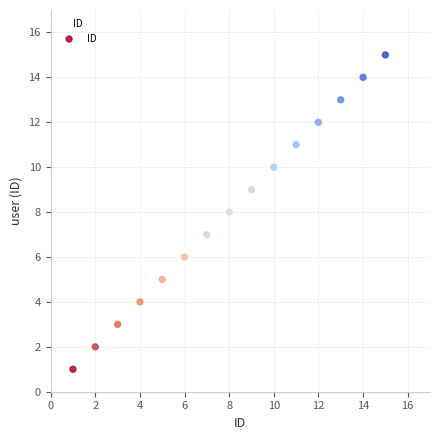

What is the range of Y values (max minus min)?

14